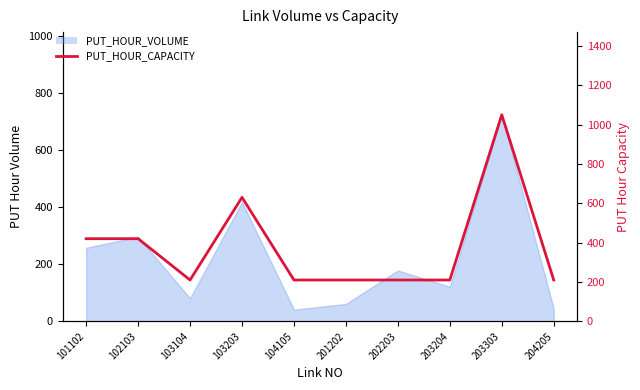

What is the change in value from 103203 to 201202?

-420